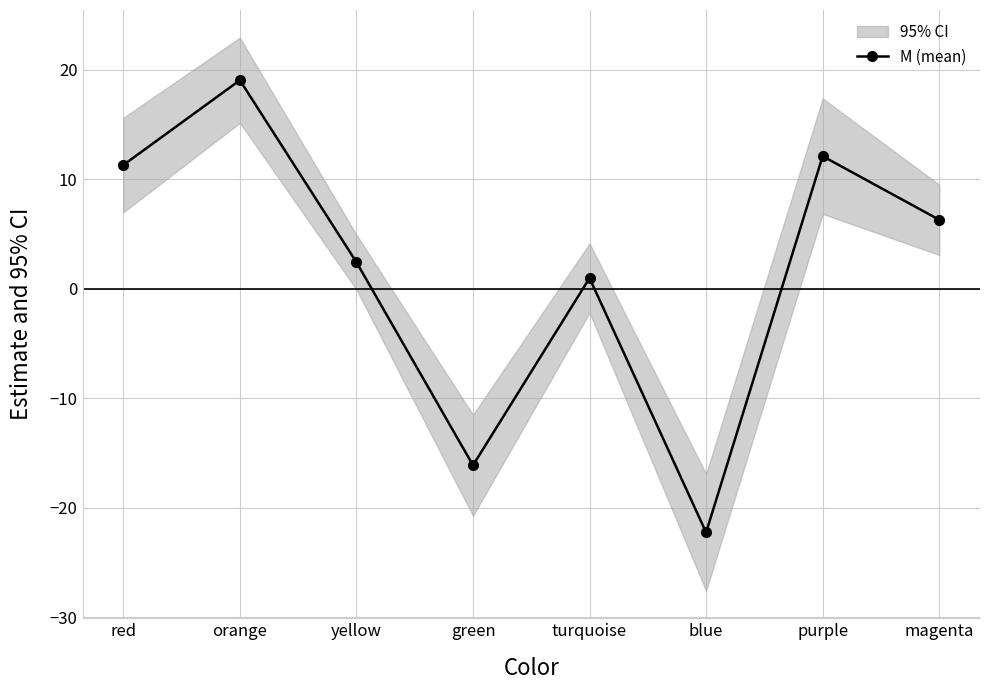

What is the change in value from red to purple?

+0.8